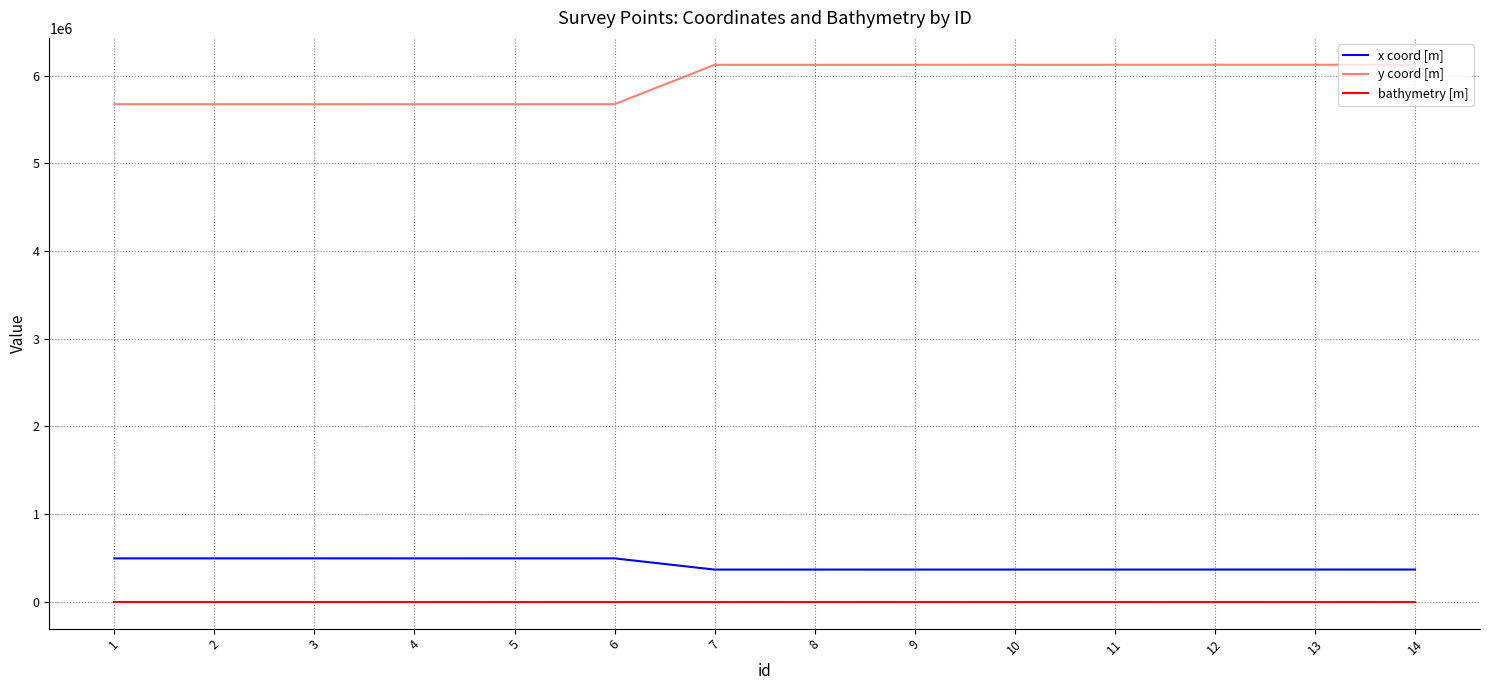

What is the difference between the highest and lowest values at 7?

6125673.0